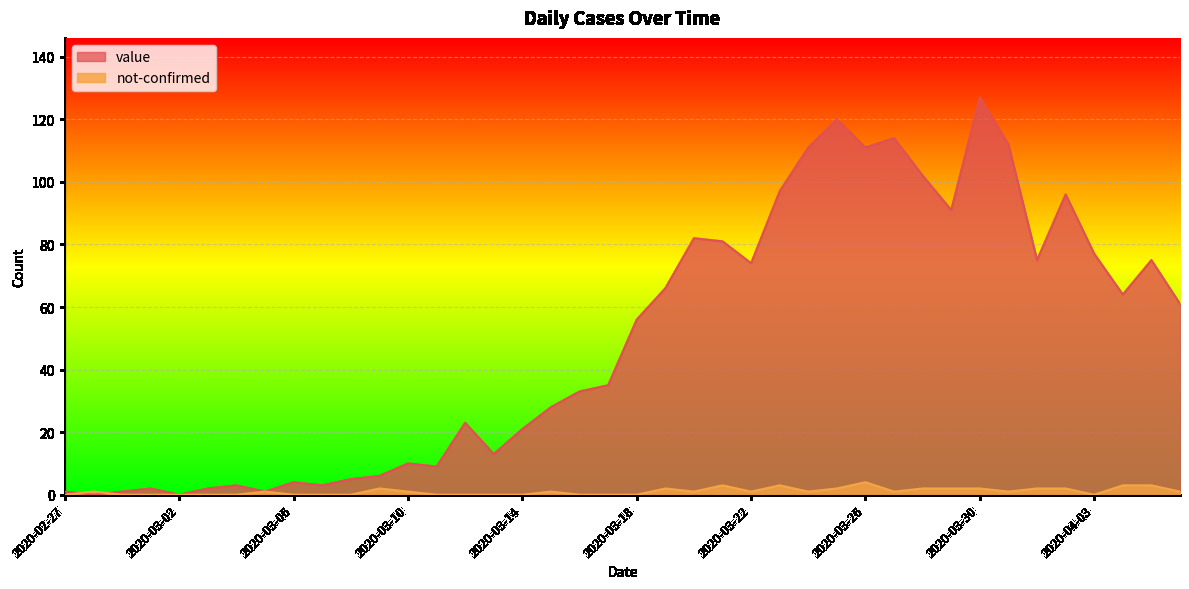

Reading right to left, transcribe all the data shown in this chart.

value: 61	75	64	77	96	75	112	127	91	102	114	111	120	111	97	74	81	82	66	56	35	33	28	21	13	23	9	10	6	5	3	4	1	3	2	0	2	1	0	1
not-confirmed: 1	3	3	0	2	2	1	2	2	2	1	4	2	1	3	1	3	1	2	0	0	0	1	0	0	0	0	1	2	0	0	0	1	0	0	0	0	0	1	0